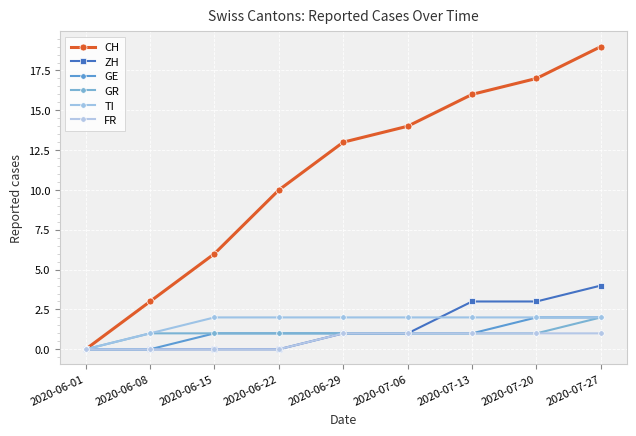

How many lines are shown in the chart?

6